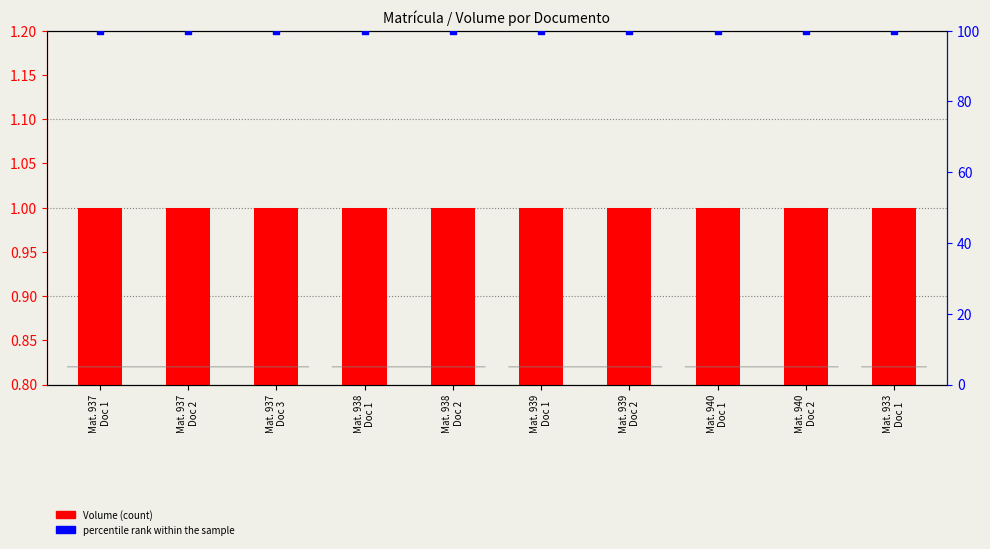

Is the value of percentile rank within the sample at Mat. 940
Doc 2 greater than the value of Volume at Mat. 933
Doc 1?

Yes